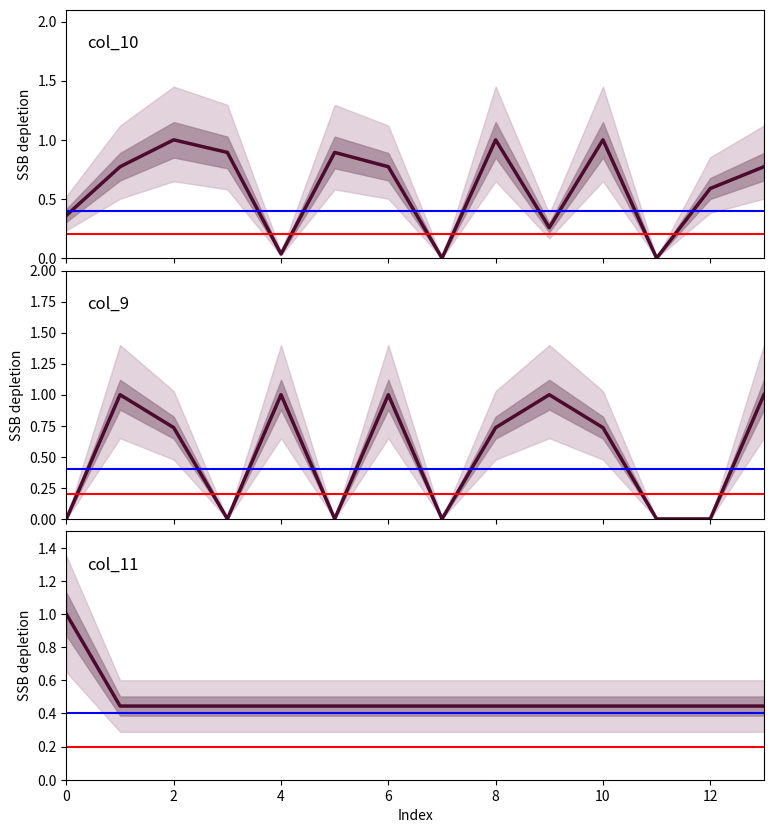

What is the spread (max minus min) of values at 13?

0.6